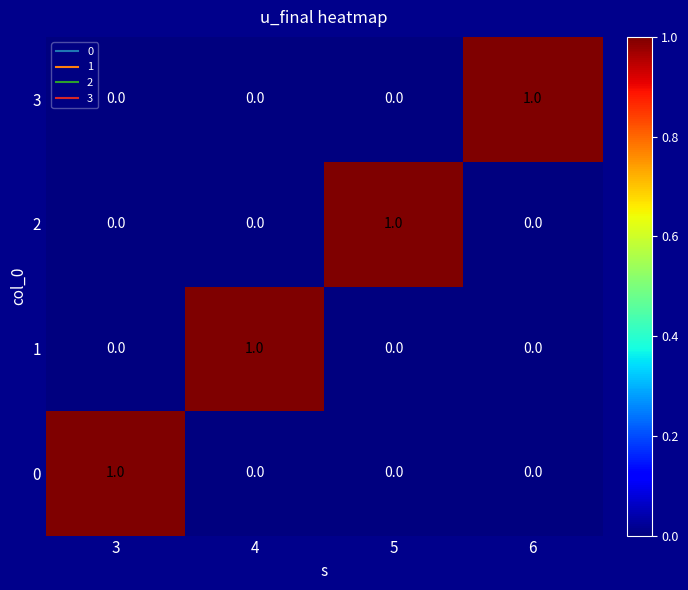

At which label does 2 reach its peak?

5